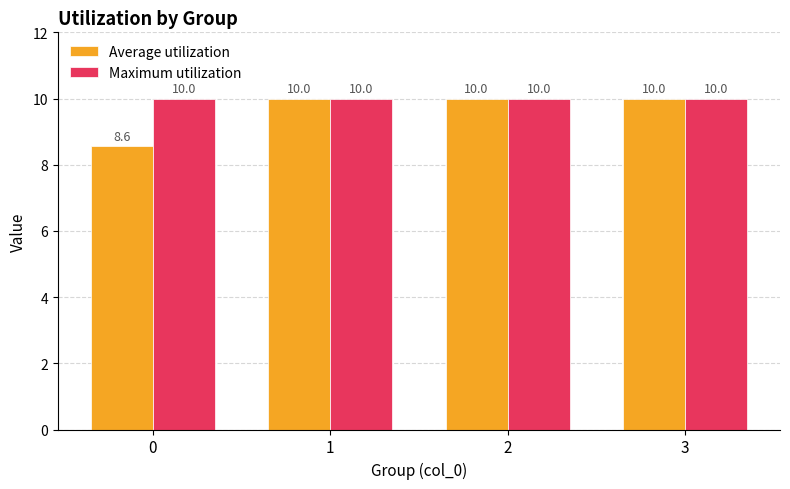

What is the maximum value shown in the chart?

10.0